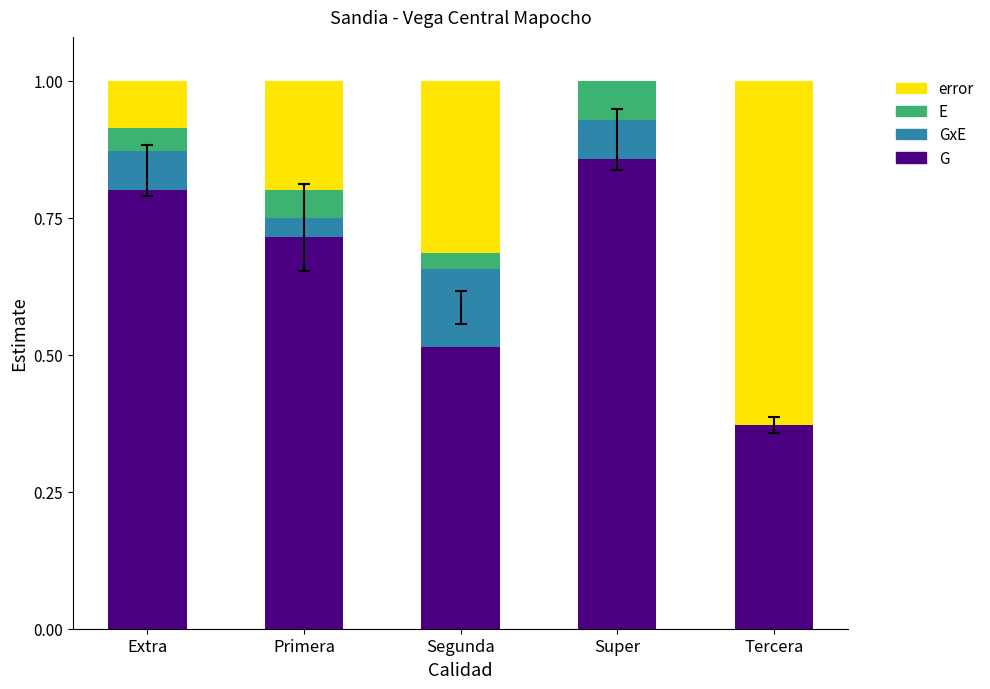

Count the number of data series in this chart.

4